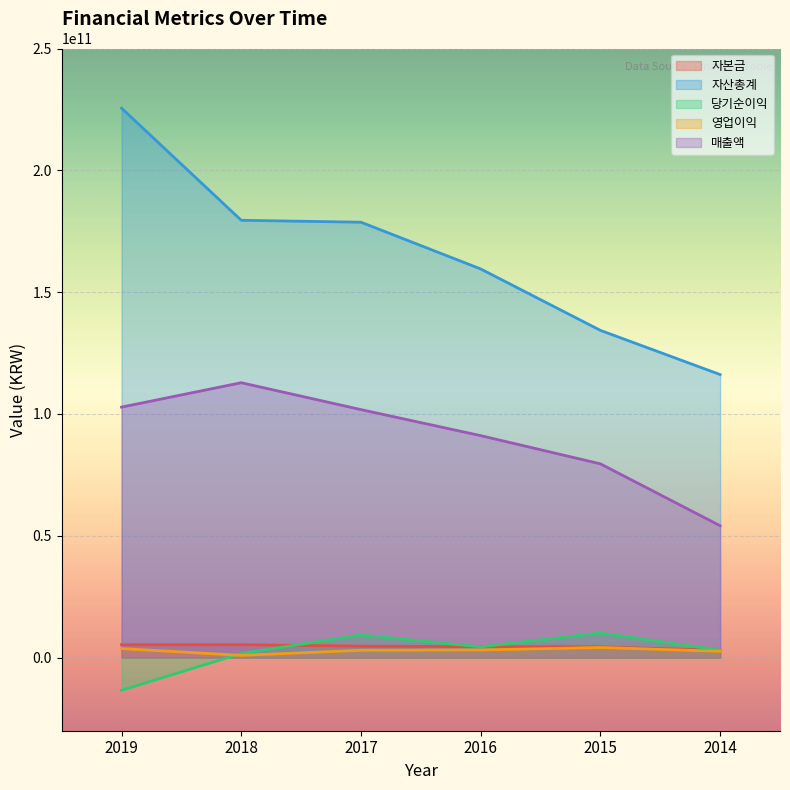

What is the sum of the 당기순이익 values at 2014 and 2019?

-10349886938